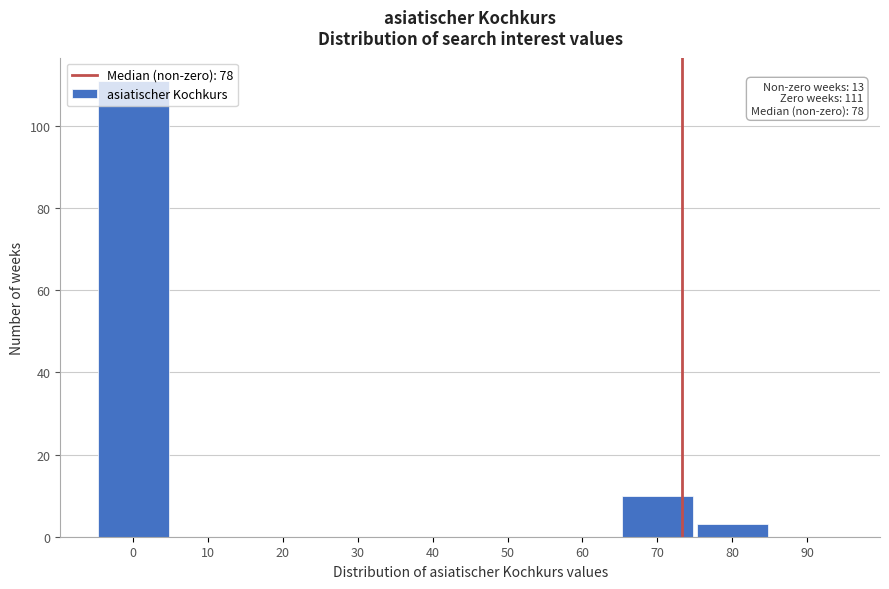

What is the sum of the values at 50 and 80?

3